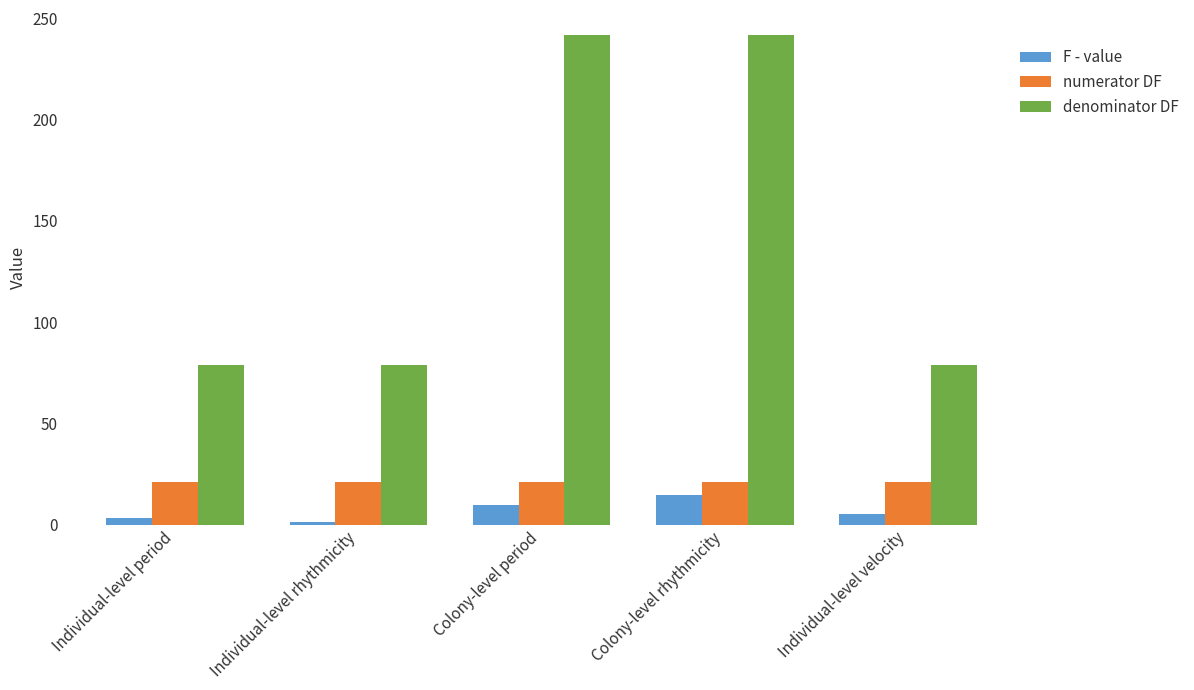

At Individual-level period, list the series in order from smallest to largest.

F - value, numerator DF, denominator DF